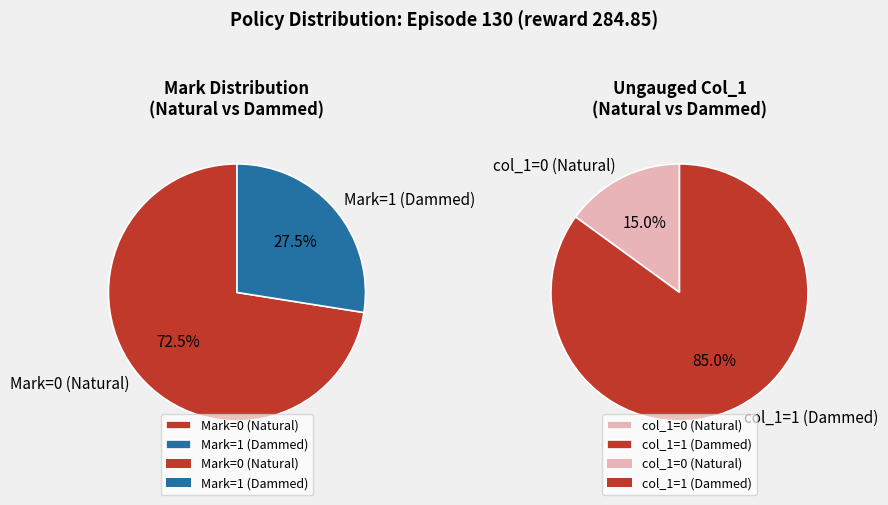

Is the sum of 28 and 18 greater than half?

No